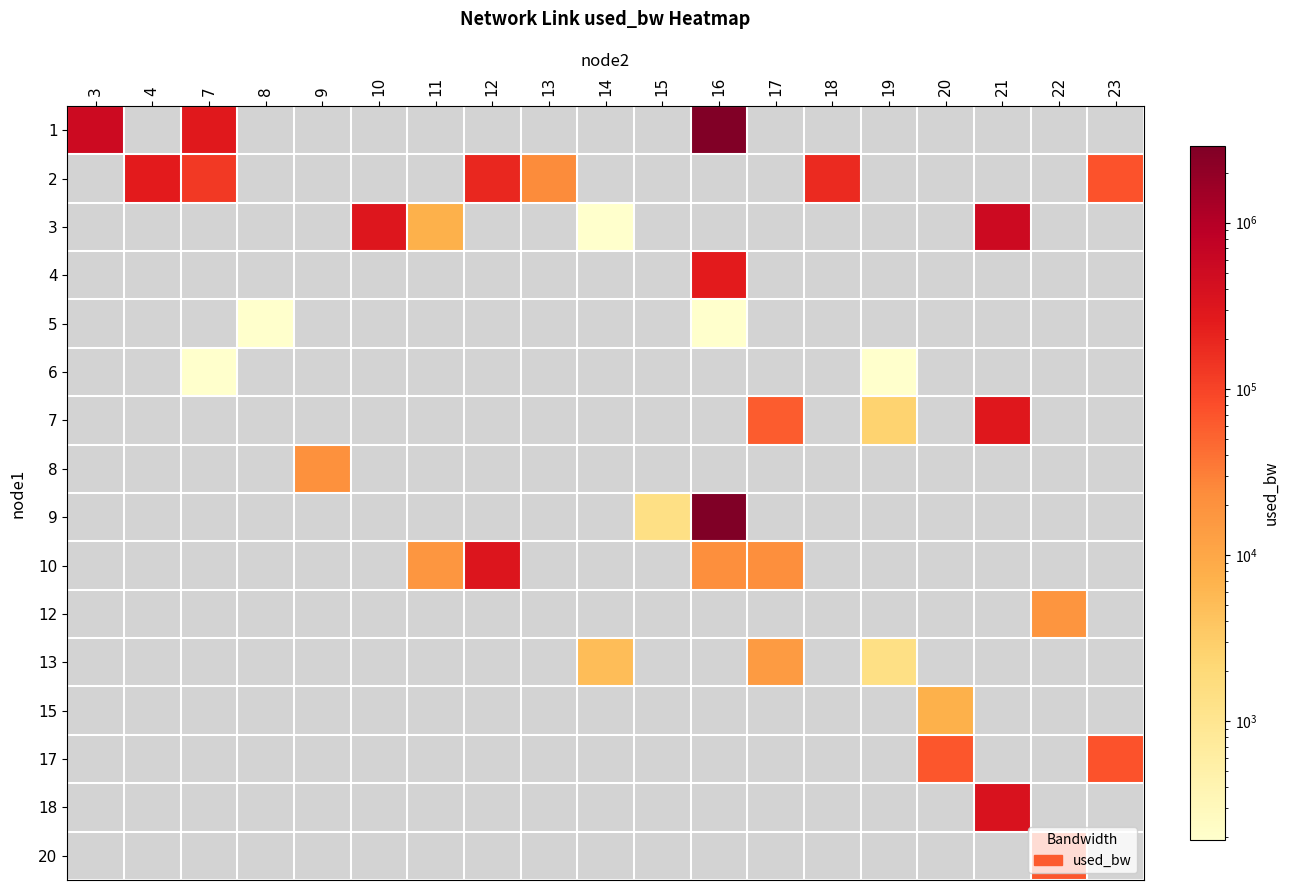

How many positive values does the 7 series have?

3